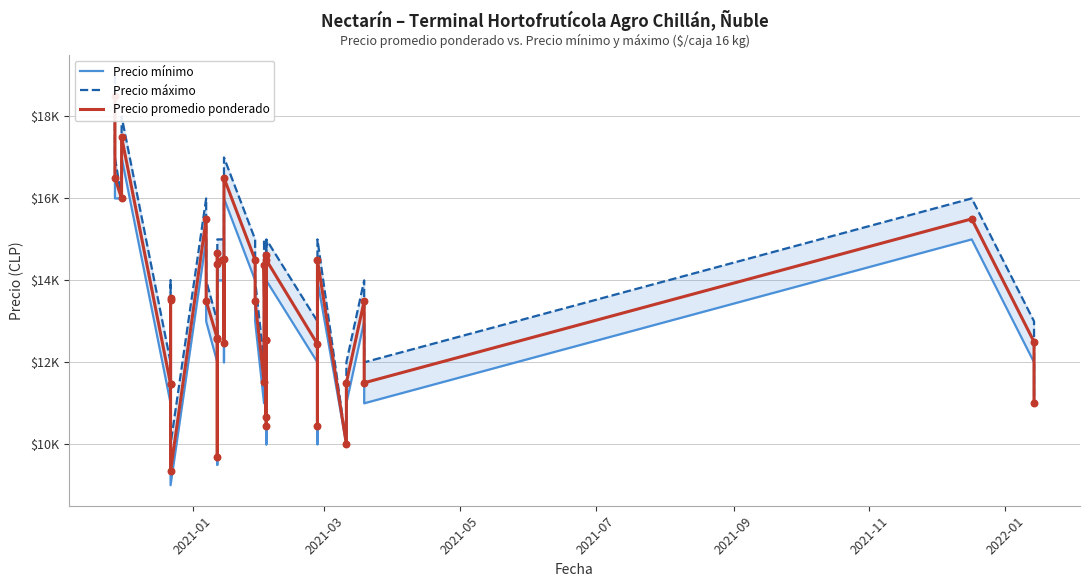

Which series has the largest total across all categories?

Precio máximo